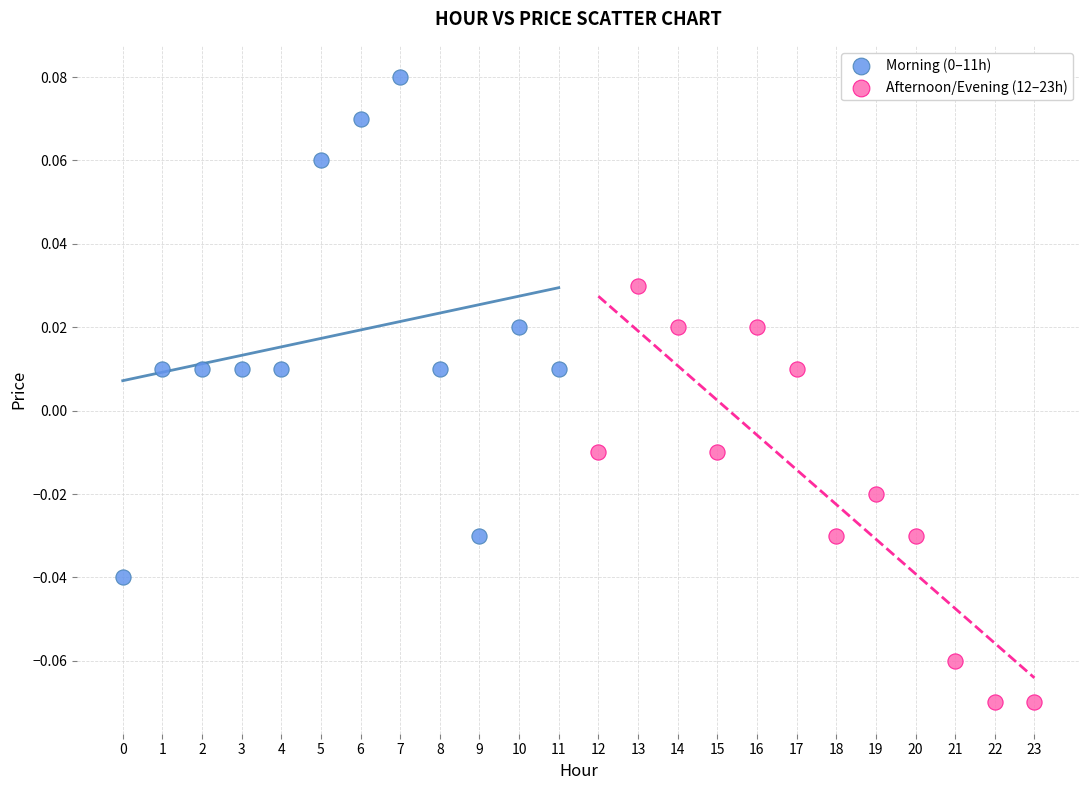

Which series contains the lowest Y value?

Afternoon/Evening (12–23h)